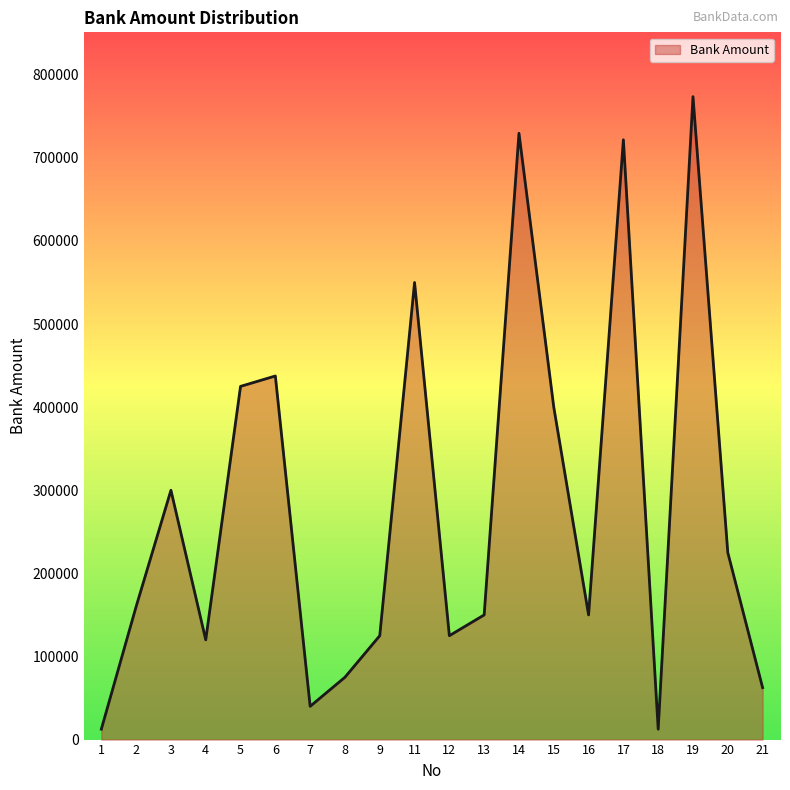

True or false: the data shows 550000 at 11.

True